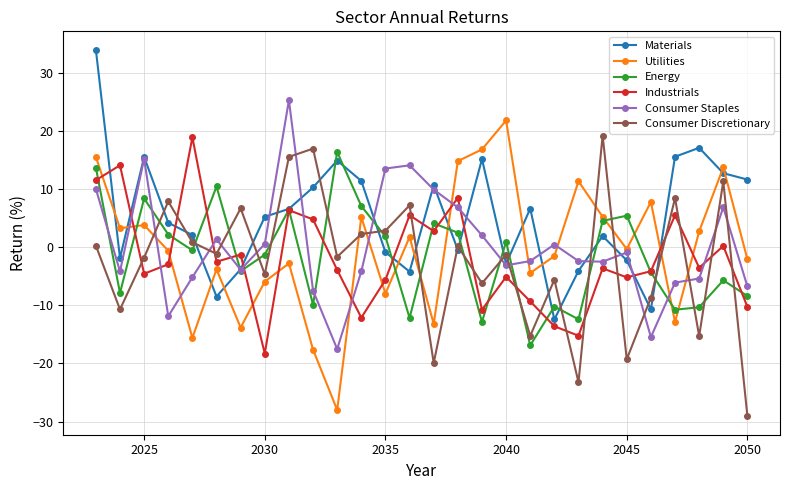

True or false: Consumer Staples has more than 0 interior local peaks.

True